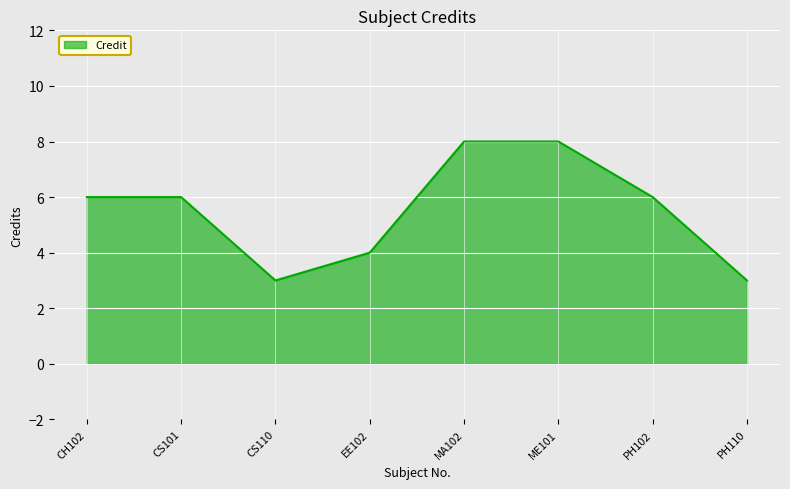

True or false: there are more than 2 points higher than both neighbors.

False